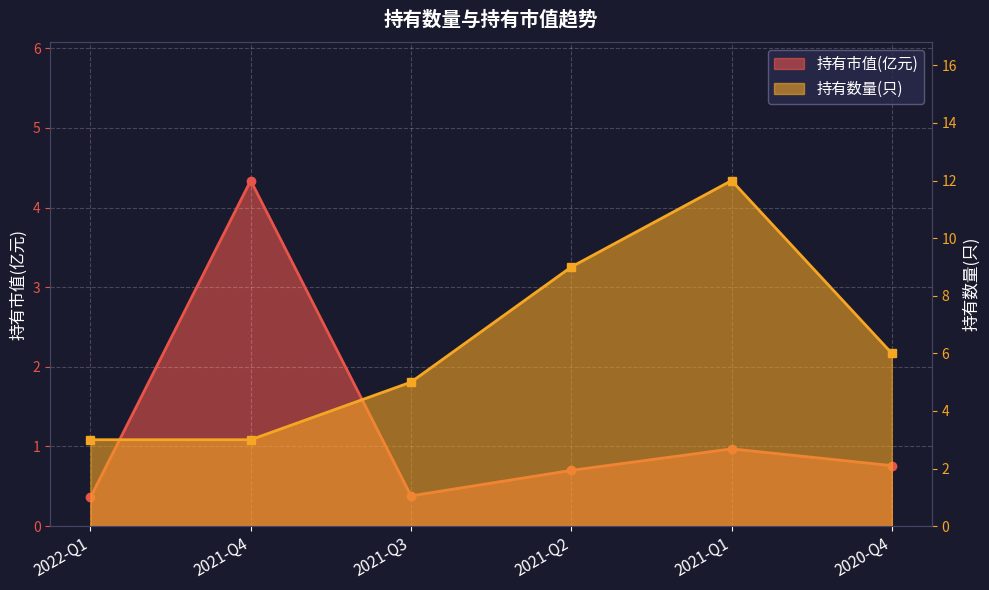

How many intersections are there between 持有数量(只) and 持有市值(亿元)?

2